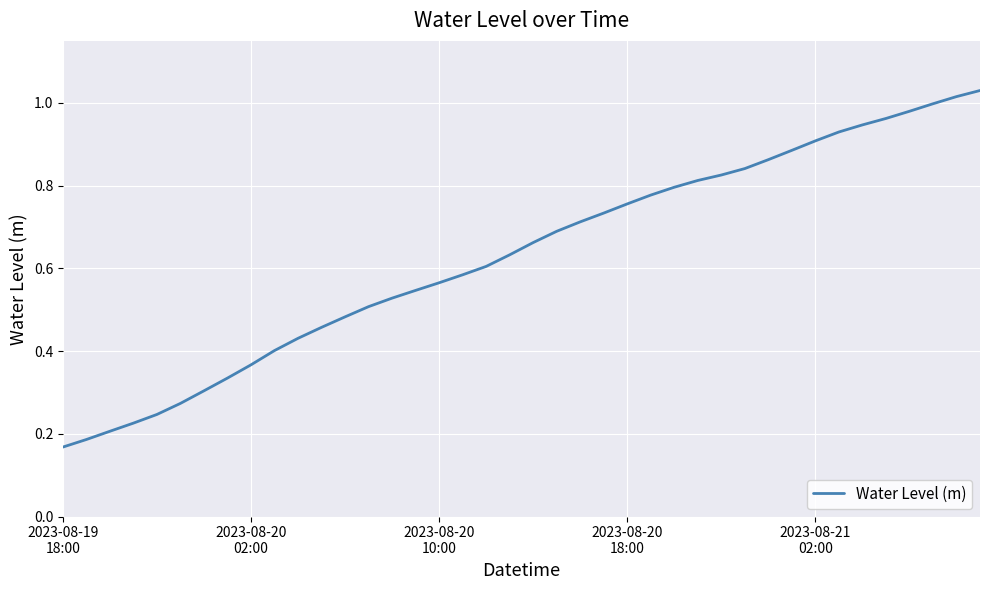

Is this an area chart (filled region under the line)?

No